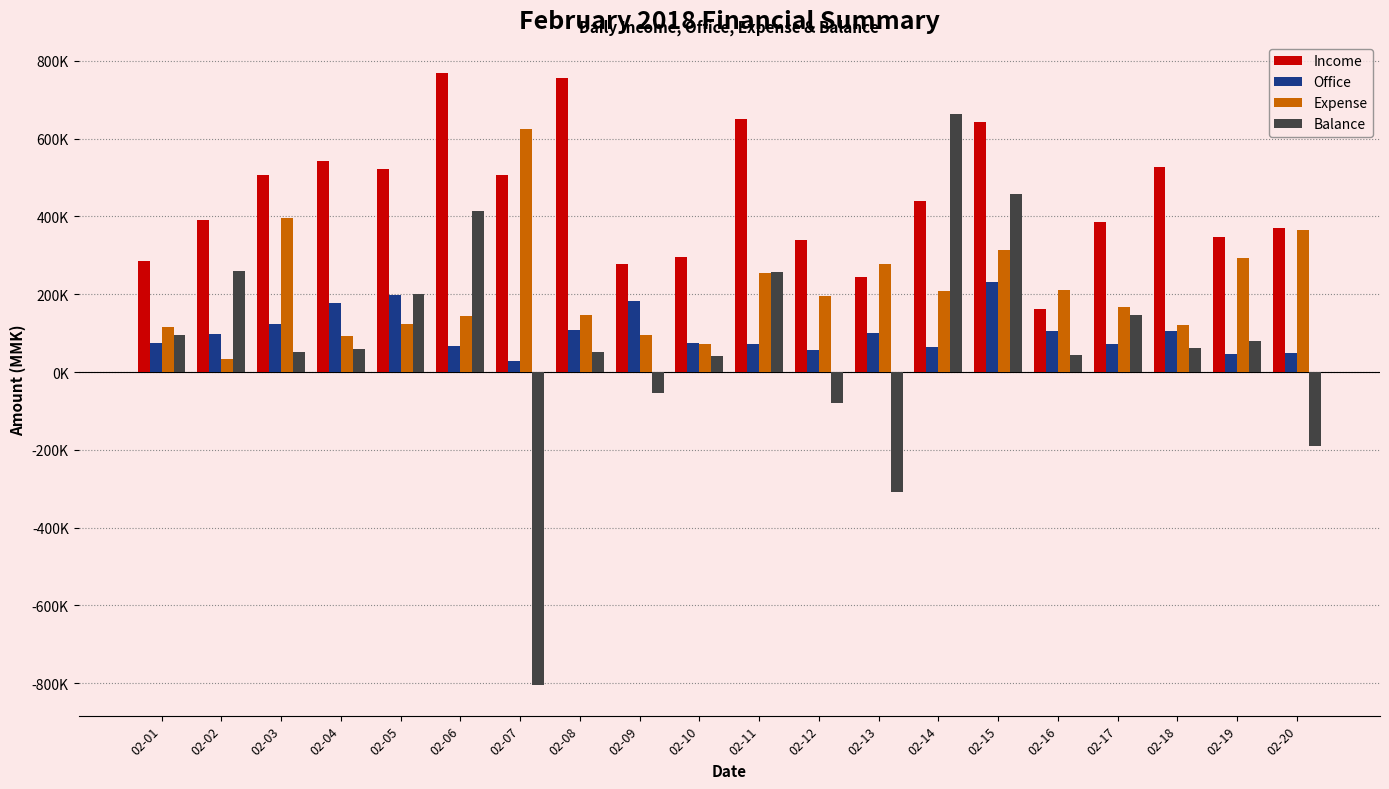

What are all the series names shown in the legend?

Income, Office, Expense, Balance